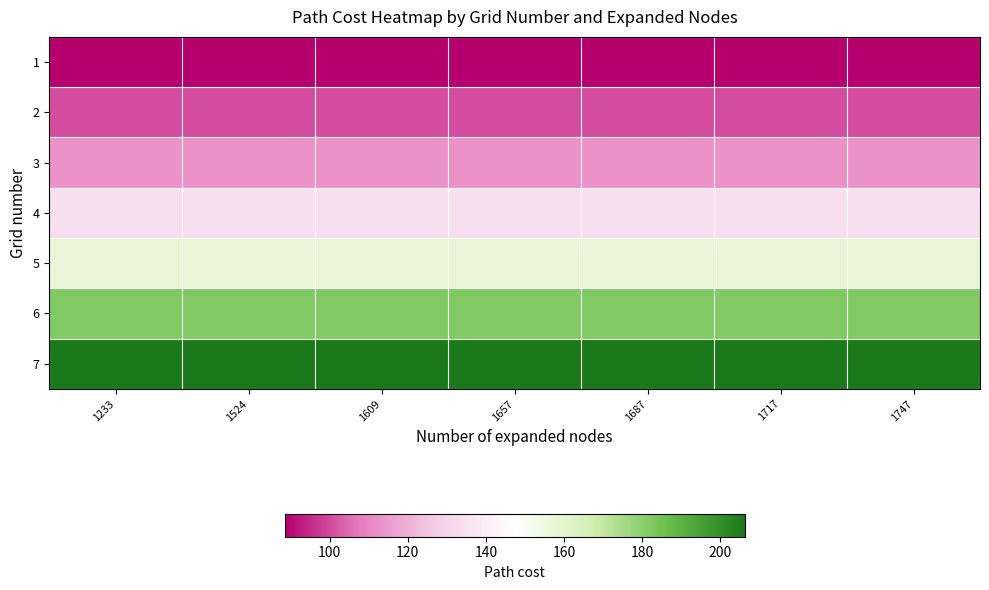

How many categories are shown in the chart?

7